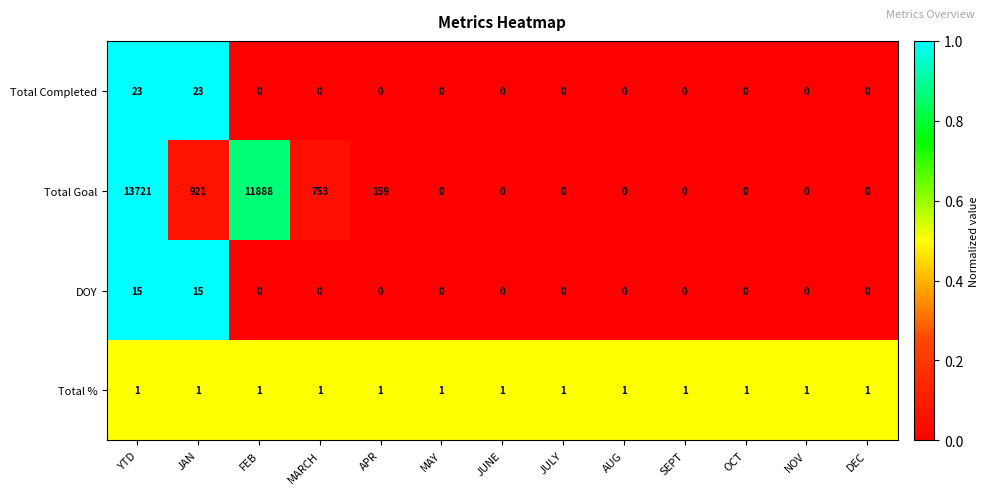

List the series in order of their peak value, highest first.

Total Goal, Total Completed, DOY, Total %